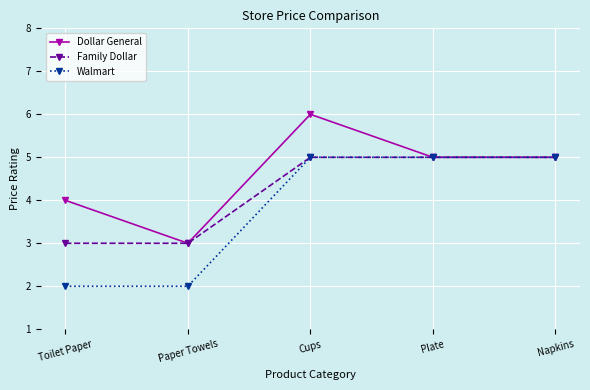

What is the difference between the highest and lowest values at Cups?

1